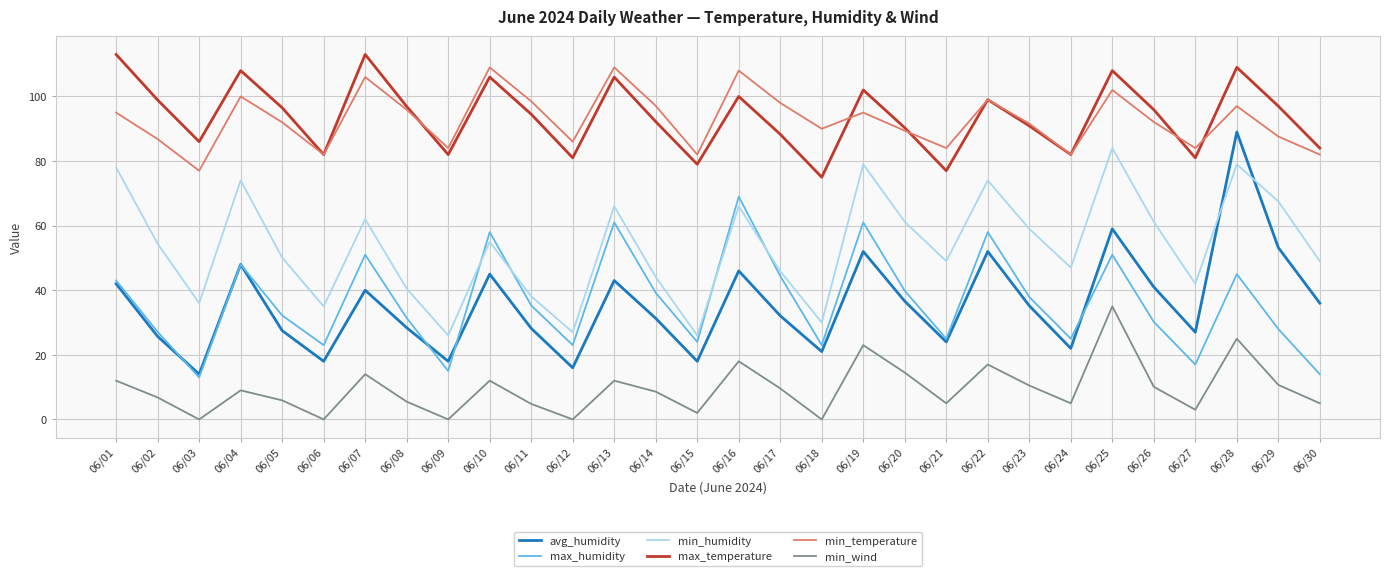

True or false: max_temperature and avg_humidity cross at least once.

False